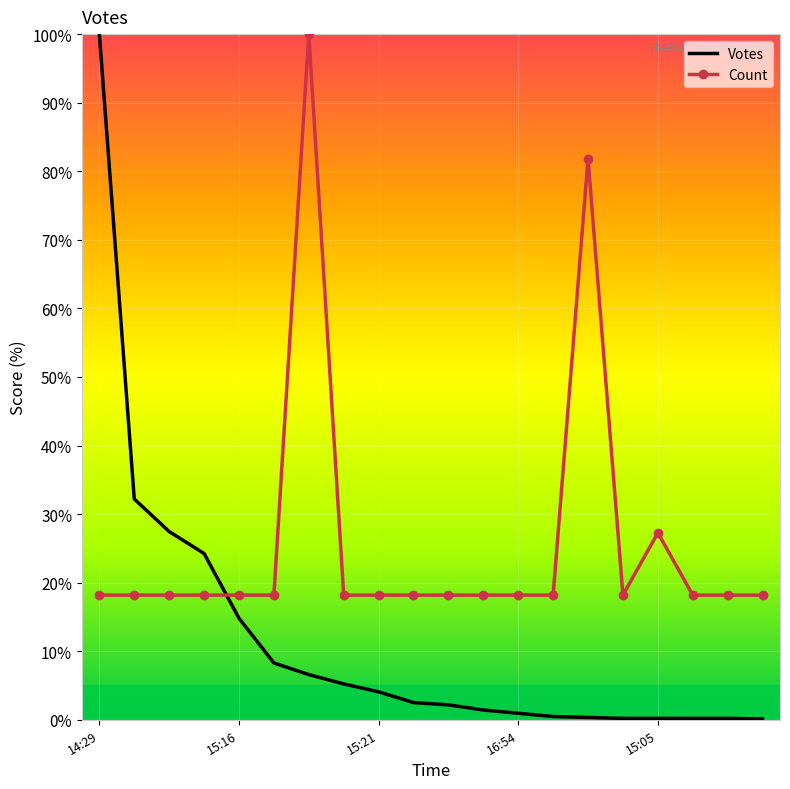

Which series has the widest spread of values?

Votes